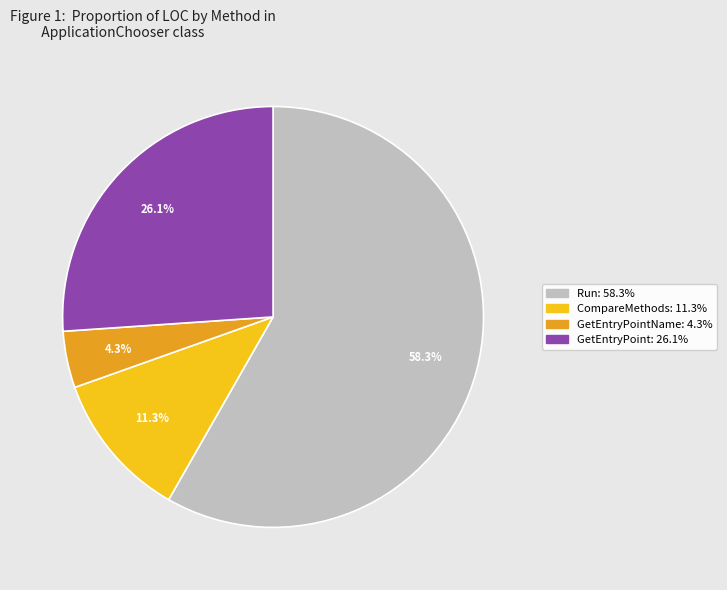

Is there any slice that represents more than half of the pie?

Yes